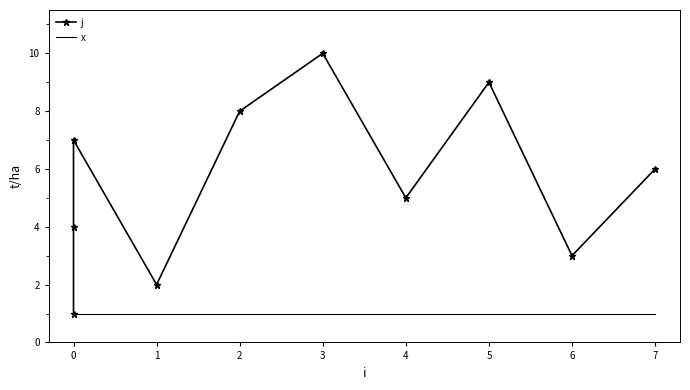

Which series has the largest total across all categories?

j